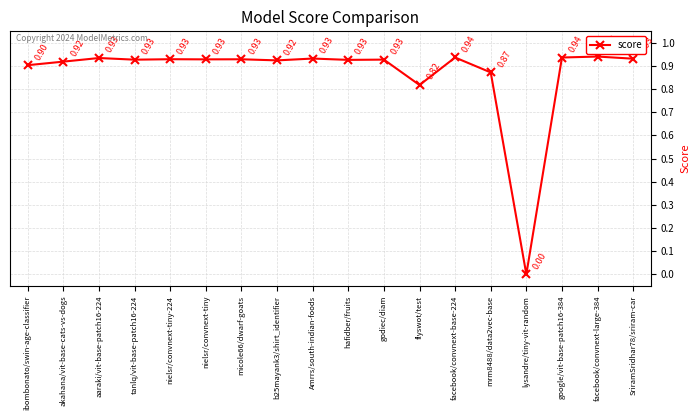

Where is the data nearest to the value 0?

lysandre/tiny-vit-random